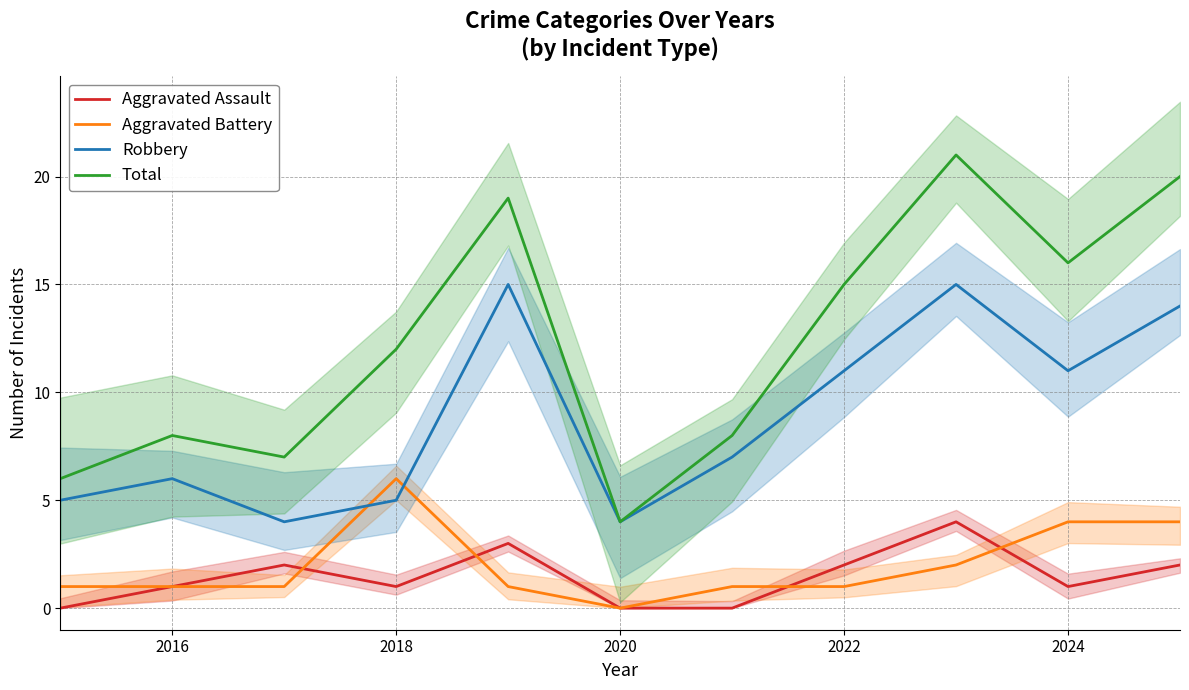

What is the highest value of the Total series?

21